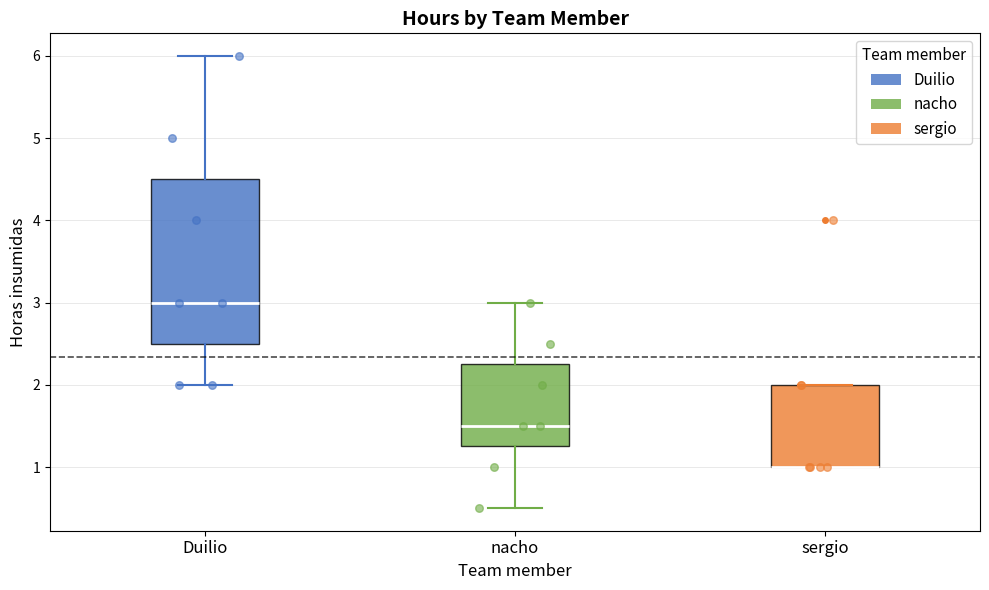

Reading left to right, transcribe this box plot: for each box, give where its median line is, the range the box spans, and where its two whiskers end, as read against the y-axis. The values are not printed on the chart, so give them approximately, as read against the axis.

Duilio: median 3.0, box 2.5 to 4.5, whiskers 2.0 to 6.0
nacho: median 1.5, box 1.3 to 2.3, whiskers 0.5 to 3.0
sergio: median 1.0 (drawn on the box's lower edge), box 1.0 to 2.0, whiskers 1.0 to 2.0